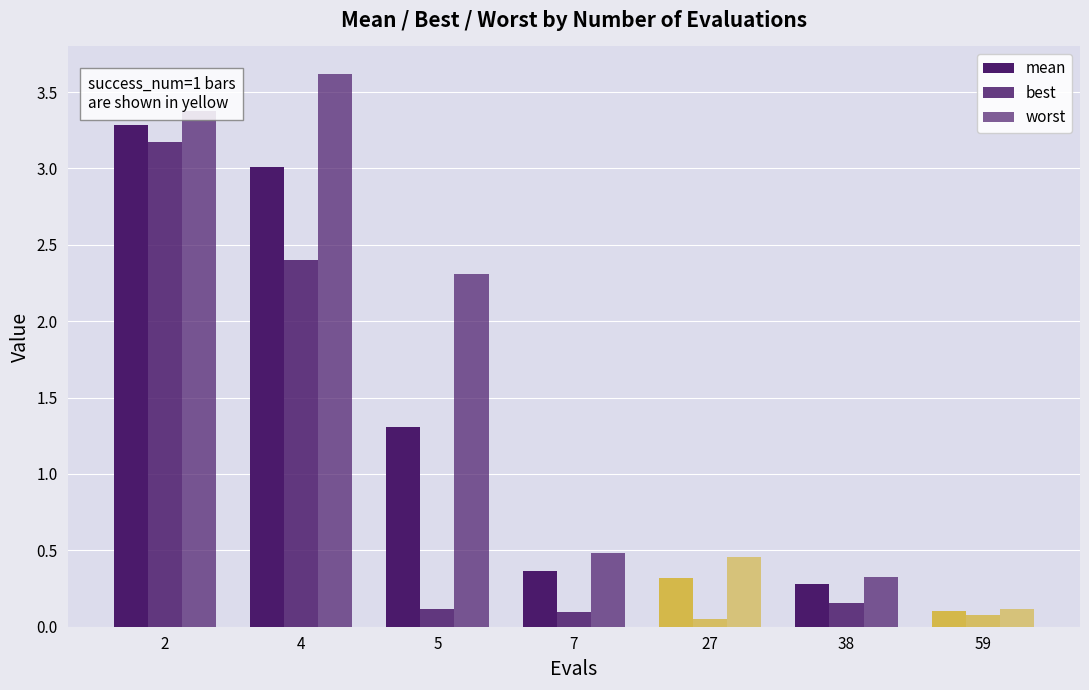

Reading left to right, list all the values displayed in this chart.

mean: 2=3.3	4=3.0	5=1.3	7=0.4	27=0.3	38=0.3	59=0.1
best: 2=3.2	4=2.4	5=0.1	7=0.1	27=0.1	38=0.2	59=0.1
worst: 2=3.4	4=3.6	5=2.3	7=0.5	27=0.5	38=0.3	59=0.1